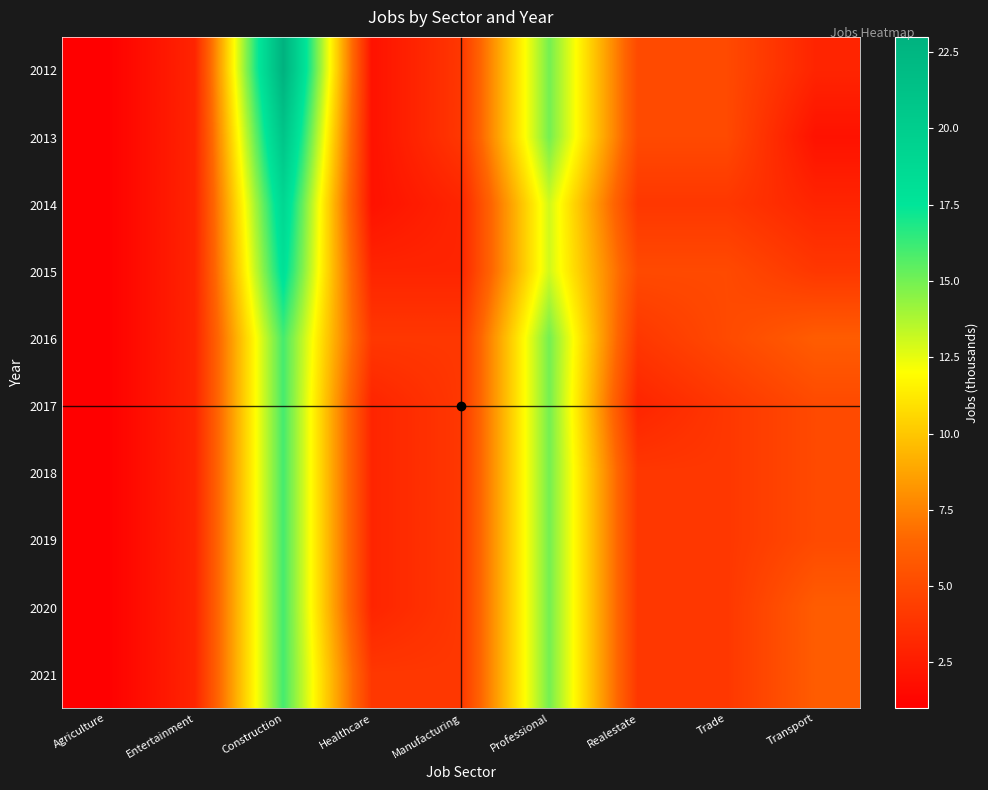

Reading left to right, transcribe all the data shown in this chart.

2012: Agriculture=1	Entertainment=3	Construction=23	Healthcare=2	Manufacturing=4	Professional=15	Realestate=5	Trade=5	Transport=3
2013: Agriculture=1	Entertainment=3	Construction=21	Healthcare=2	Manufacturing=4	Professional=15	Realestate=5	Trade=5	Transport=2
2014: Agriculture=1	Entertainment=3	Construction=19	Healthcare=2	Manufacturing=3	Professional=13	Realestate=4	Trade=4	Transport=3
2015: Agriculture=1	Entertainment=3	Construction=18	Healthcare=3	Manufacturing=3	Professional=13	Realestate=5	Trade=5	Transport=4
2016: Agriculture=1	Entertainment=3	Construction=16	Healthcare=4	Manufacturing=4	Professional=15	Realestate=4	Trade=5	Transport=6
2017: Agriculture=1	Entertainment=3	Construction=16	Healthcare=3	Manufacturing=4	Professional=15	Realestate=3	Trade=4	Transport=5
2018: Agriculture=1	Entertainment=3	Construction=16	Healthcare=3	Manufacturing=4	Professional=15	Realestate=4	Trade=4	Transport=5
2019: Agriculture=1	Entertainment=3	Construction=16	Healthcare=3	Manufacturing=4	Professional=15	Realestate=4	Trade=4	Transport=5
2020: Agriculture=1	Entertainment=3	Construction=16	Healthcare=3	Manufacturing=4	Professional=15	Realestate=4	Trade=4	Transport=6
2021: Agriculture=1	Entertainment=3	Construction=16	Healthcare=4	Manufacturing=4	Professional=15	Realestate=4	Trade=4	Transport=6